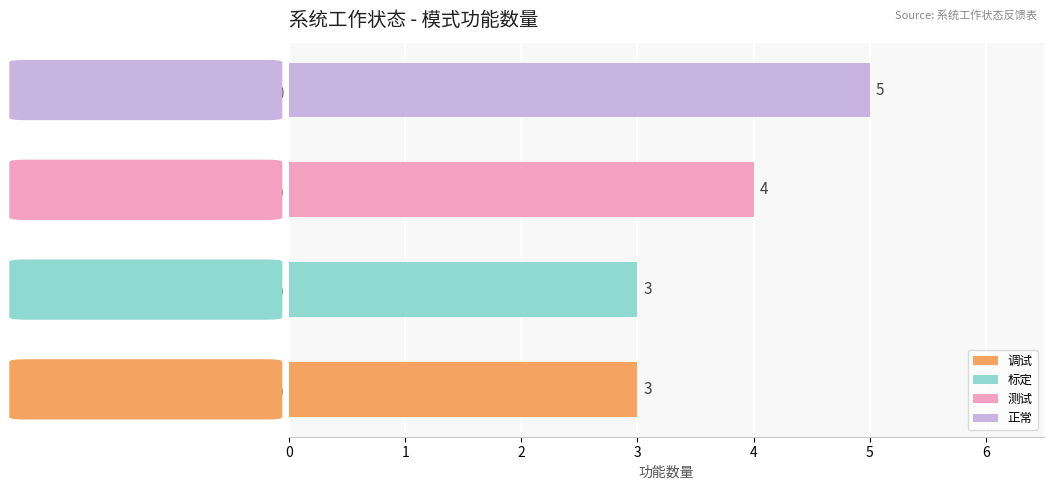

What is the change in value from 标定 (1) to 正常 (3)?

+2